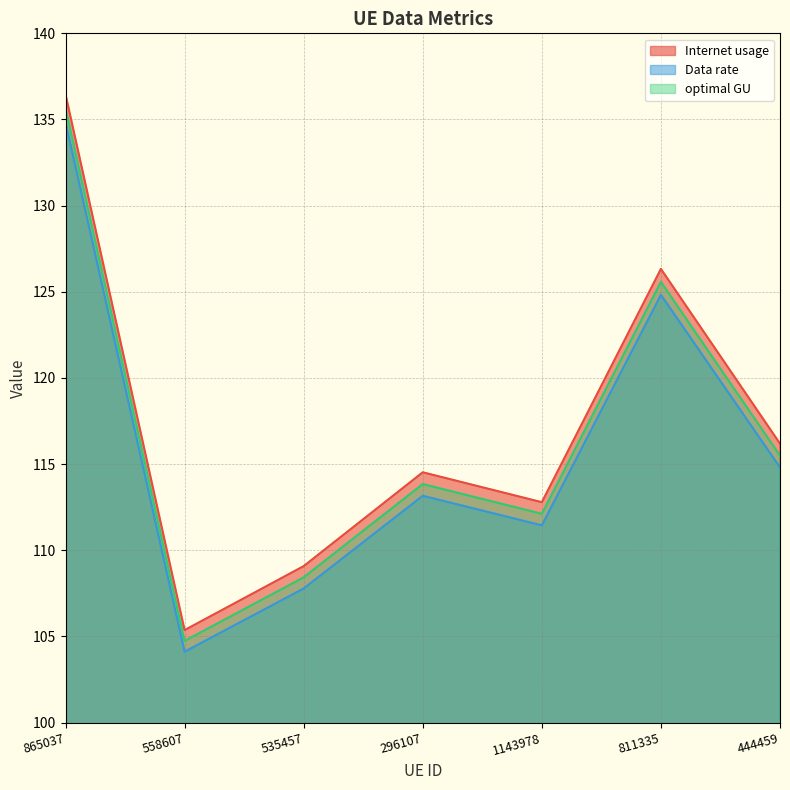

The Data rate series shows 82.6 at 811335. True or false?

False